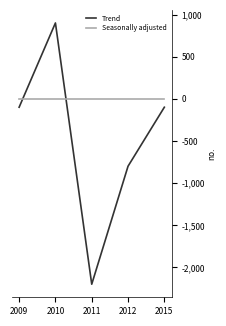

What is the maximum value shown in the chart?

900